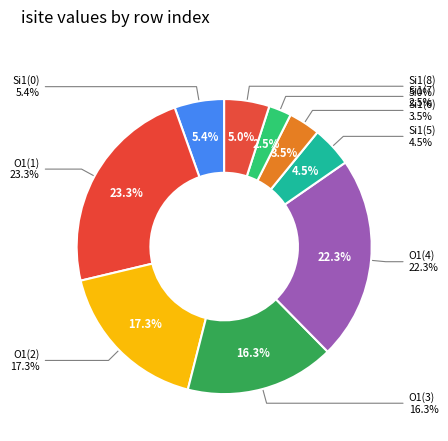

Count the number of slices in the pie.

9